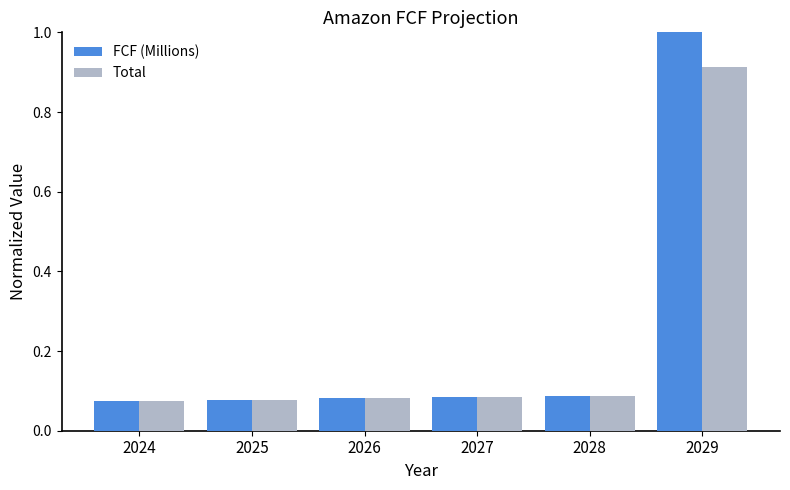

What is the sum of all Total values?

1.3